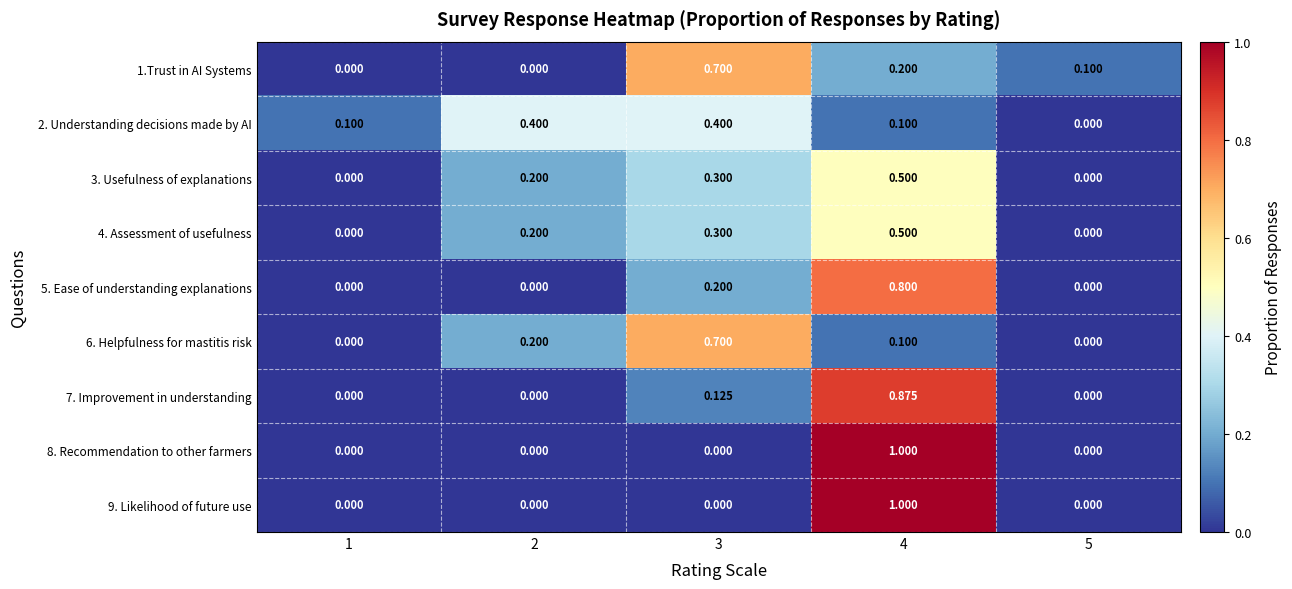

Is the value of 6. Helpfulness for mastitis risk at 3 greater than the value of 4. Assessment of usefulness at 1?

Yes